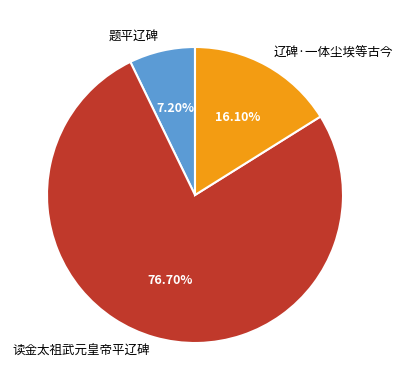

Approximately how many times larger is the value at 题平辽碑 compared to 辽碑·一体尘埃等古今?

0.4